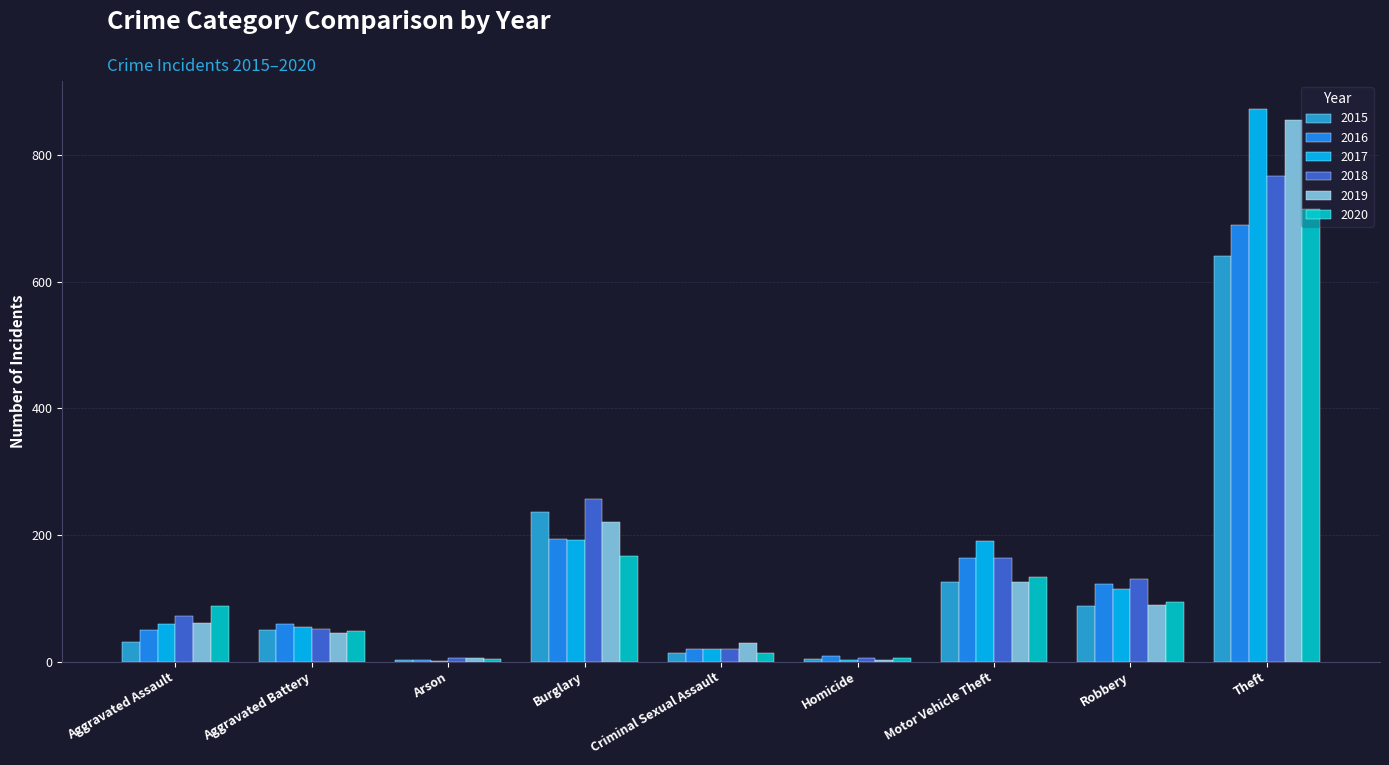

The 2016 series shows 51 at Motor Vehicle Theft. True or false?

False